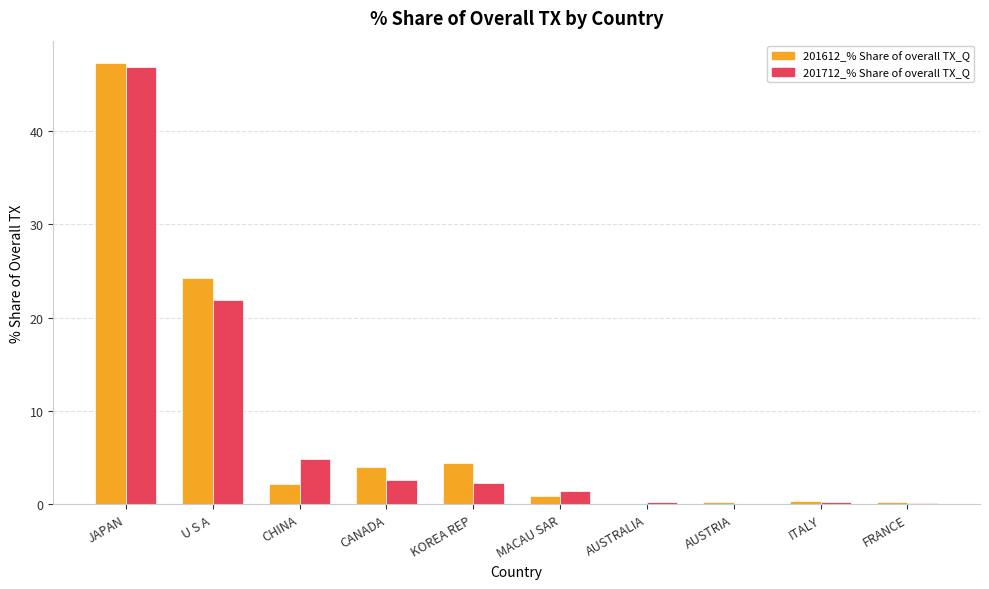

At which category is the sum across all series the highest?

JAPAN